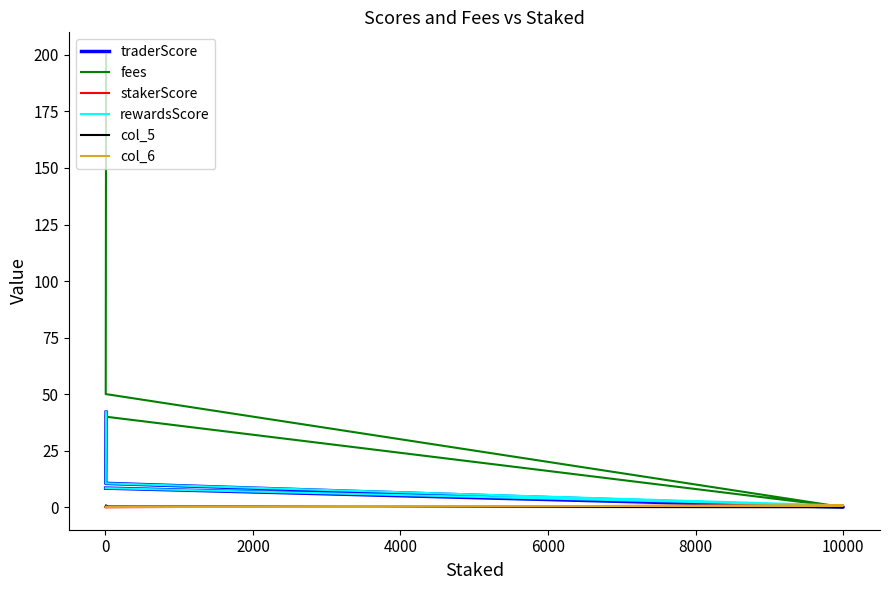

Reading left to right, transcribe all the data shown in this chart.

traderScore: 42.0	10.5	0.0	8.4
fees: 200.0	50.0	0.0	40.0
stakerScore: 0.0	0.0	0.7	0.0
rewardsScore: 42.0	10.5	0.7	8.4
col_5: 0.7	0.2	0.0	0.1
col_6: 0.2	0.1	0.7	0.0